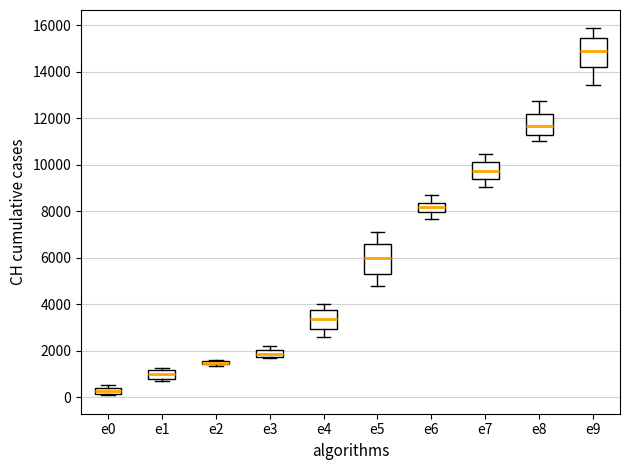

Where is the lower edge of the box for e3 on the y-axis? The values are not printed on the chart, so give them approximately, as read against the axis.

1800